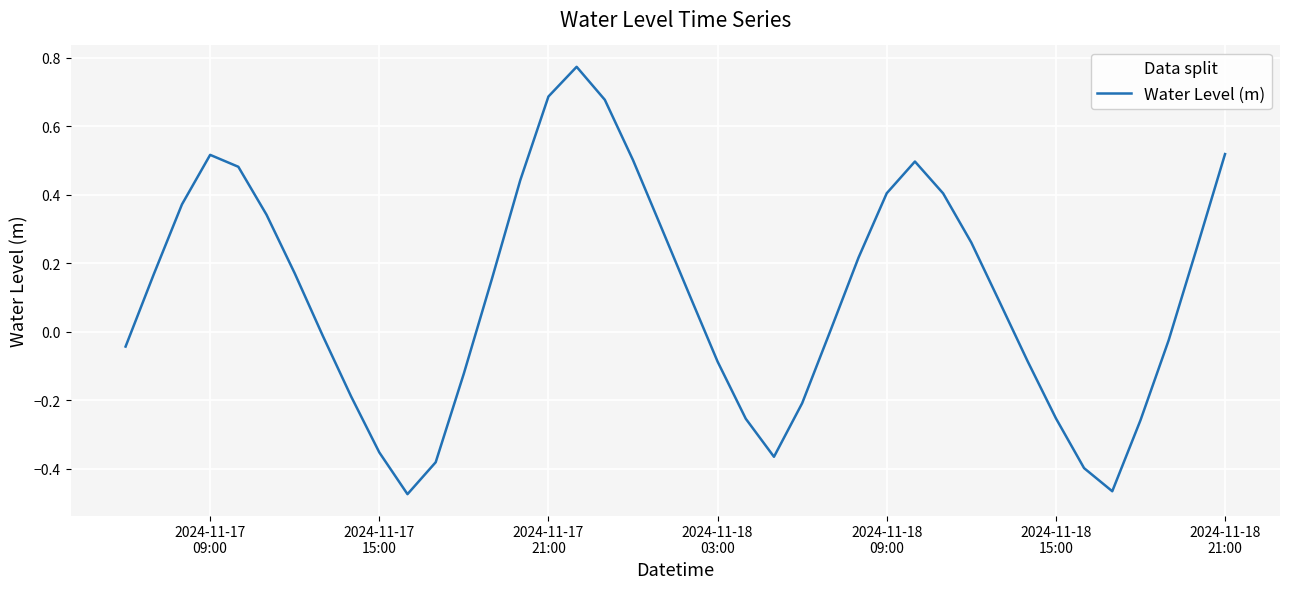

What is the difference between the maximum and minimum values?

1.2